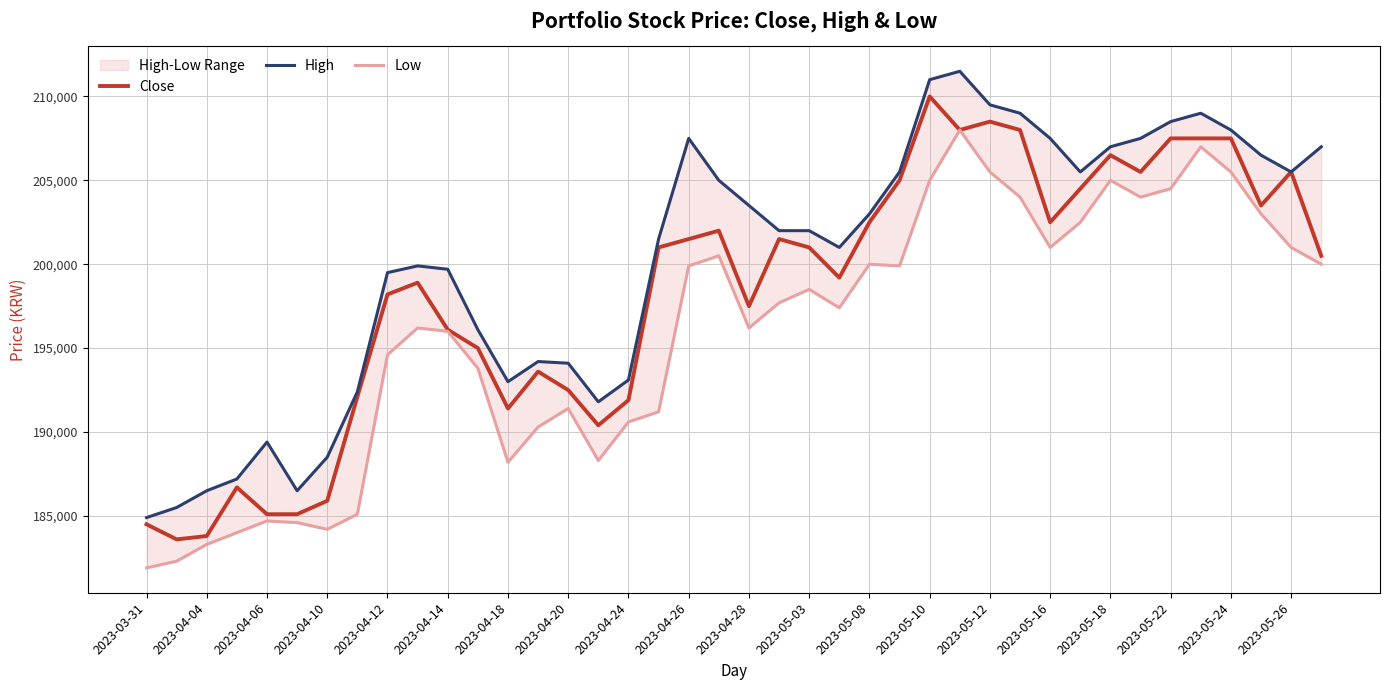

How many lines are shown in the chart?

3